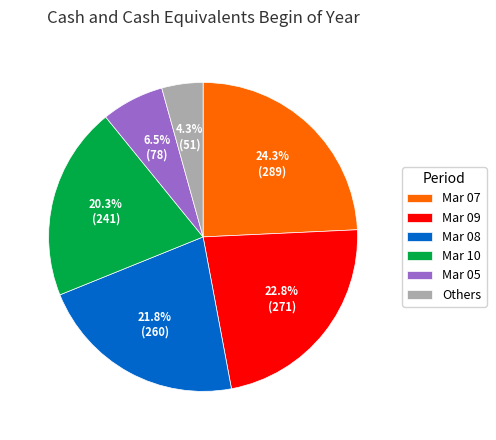

What is the ratio of the value at Mar 08 to the value at Mar 07?

0.9